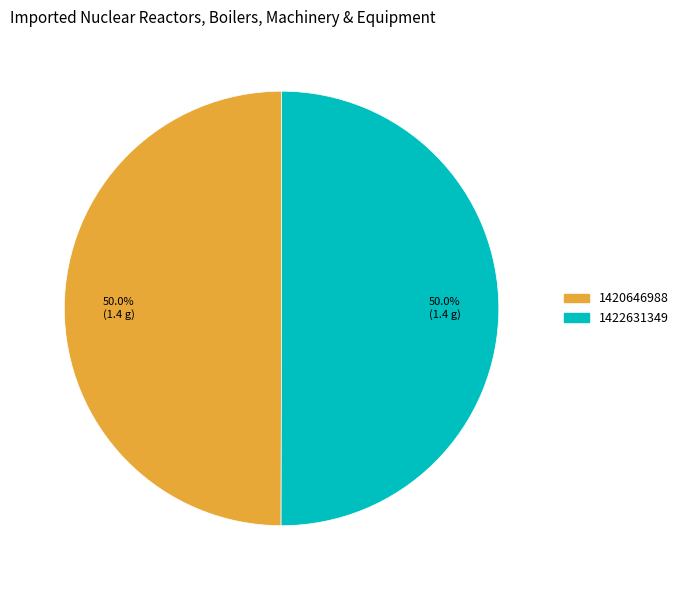

To the nearest percent, what portion does 1422631349 represent?

50%